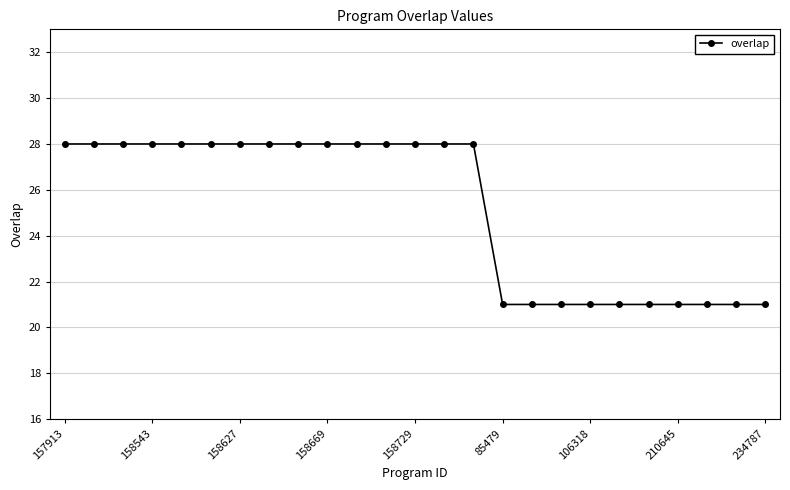

What is the value of the 18th point from the left?

21